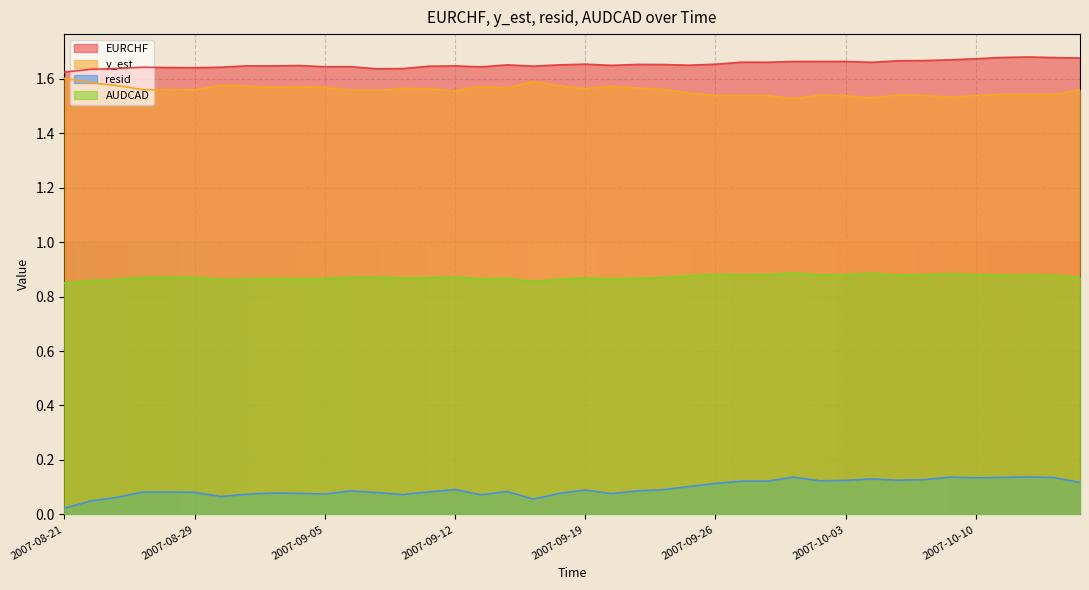

Which series has the largest range (max minus min)?

resid